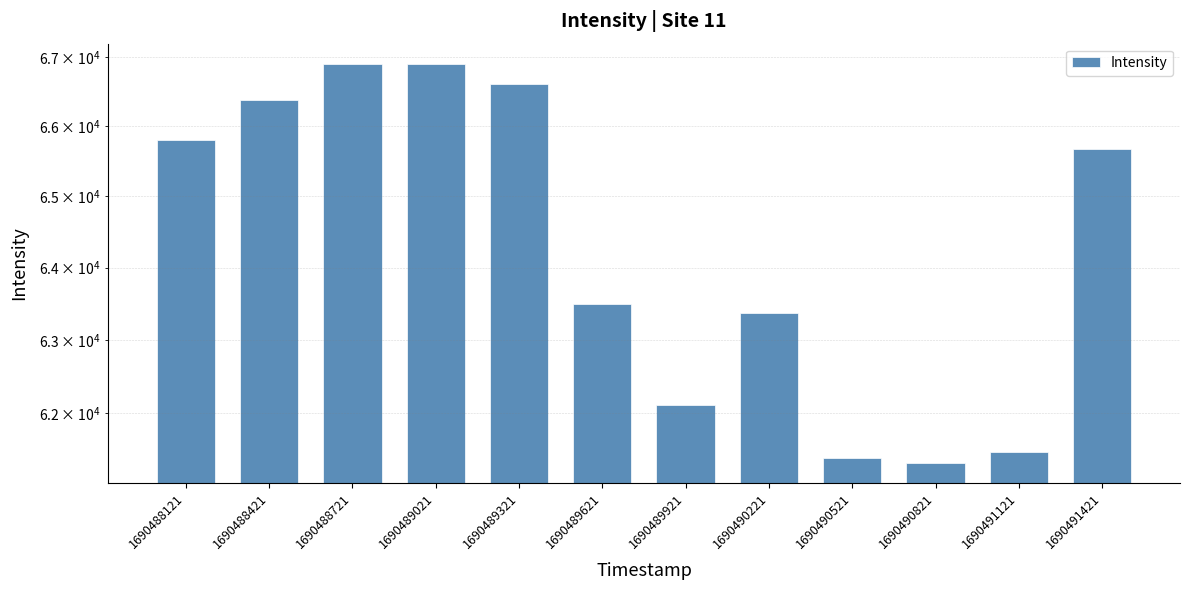

At which label does the data first exceed 65672?

1690488121